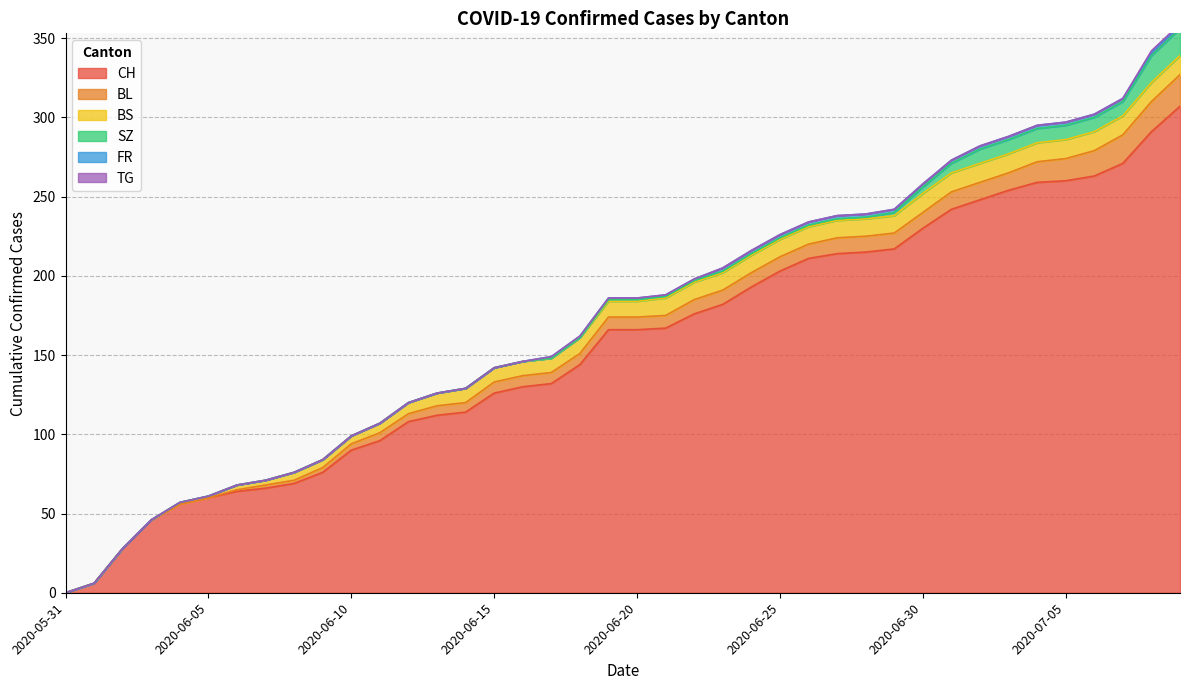

Reading left to right, transcribe all the data shown in this chart.

CH: 0	6	28	46	56	60	64	66	69	76	90	96	108	112	114	126	130	132	144	166	166	167	176	182	193	203	211	214	215	217	230	242	248	254	259	260	263	271	291	307
BL: 0	0	0	0	0	0	1	2	2	3	4	5	5	6	6	7	7	7	7	8	8	8	9	9	9	9	9	10	10	10	10	11	11	11	13	14	16	18	19	20
BS: 0	0	0	0	1	1	3	3	5	5	5	6	7	8	9	9	9	9	10	10	10	11	11	11	11	11	11	11	11	11	12	12	12	12	12	12	12	12	12	12
SZ: 0	0	0	0	0	0	0	0	0	0	0	0	0	0	0	0	0	0	0	1	1	1	1	1	1	1	1	1	1	2	4	6	9	9	9	9	9	9	17	17
FR: 0	0	0	0	0	0	0	0	0	0	0	0	0	0	0	0	0	1	1	1	1	1	1	2	2	2	2	2	2	2	2	2	2	2	2	2	2	2	2	2
TG: 0	0	0	0	0	0	0	0	0	0	0	0	0	0	0	0	0	0	0	0	0	0	0	0	0	0	0	0	0	0	0	0	0	0	0	0	0	0	1	1